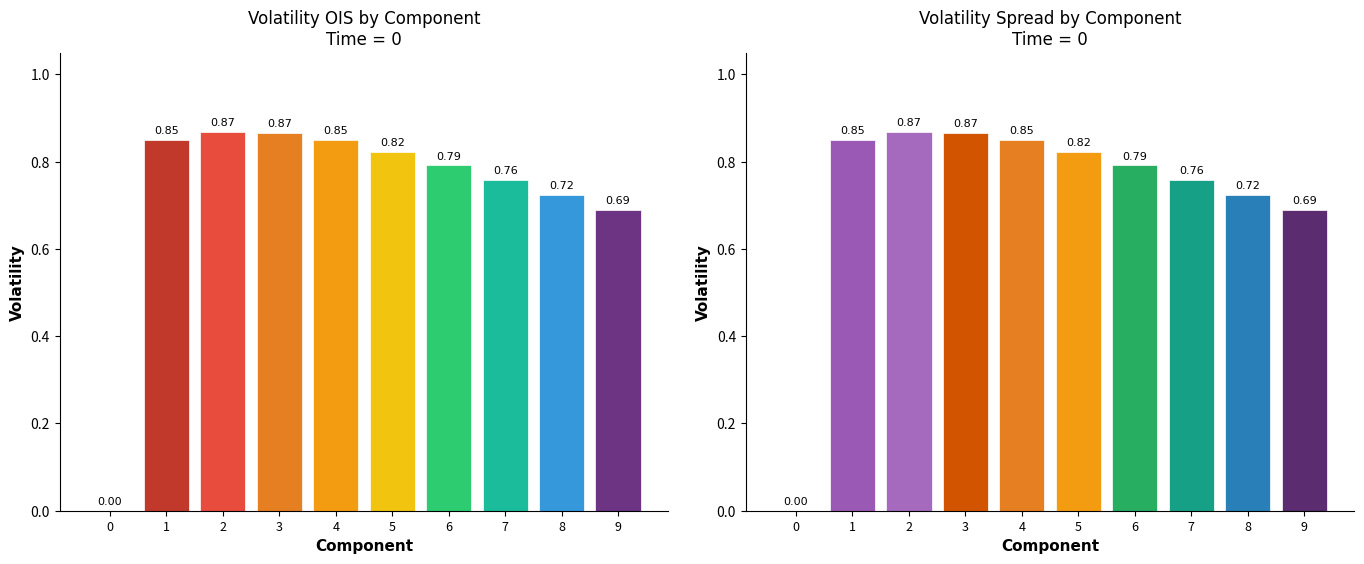

At which category does the chart reach its peak across all series?

2